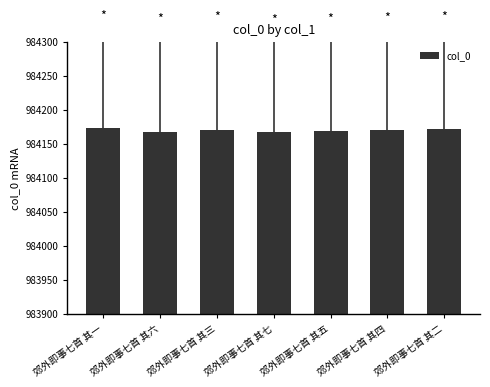

Approximately how many times larger is the value at 郊外即事七首 其二 compared to 郊外即事七首 其三?

1.0